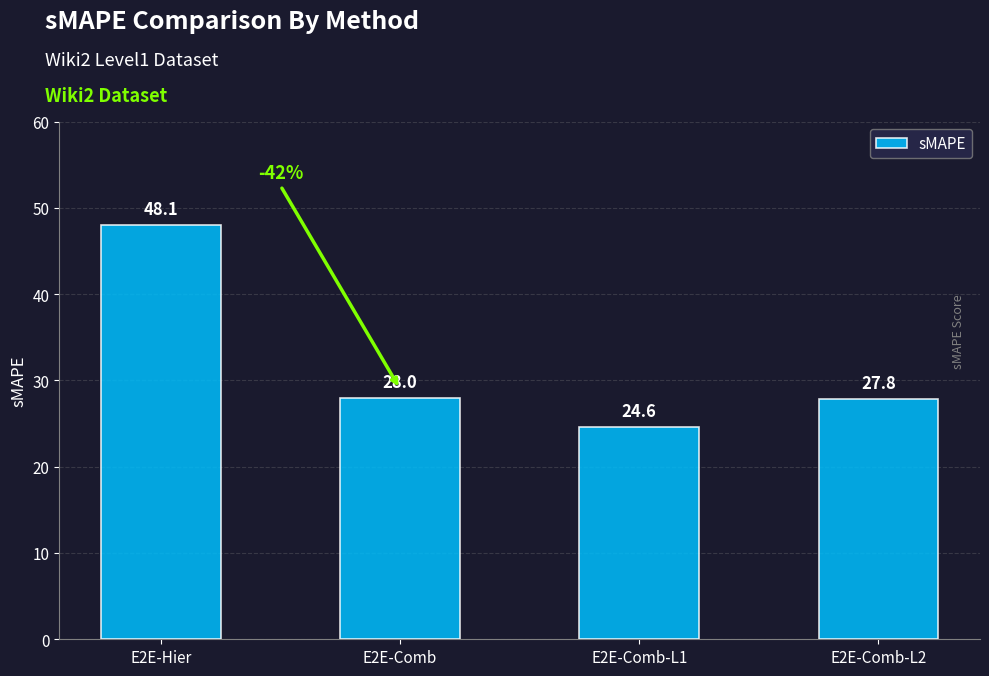

Rank the categories by value from highest to lowest.

E2E-Hier, E2E-Comb, E2E-Comb-L2, E2E-Comb-L1